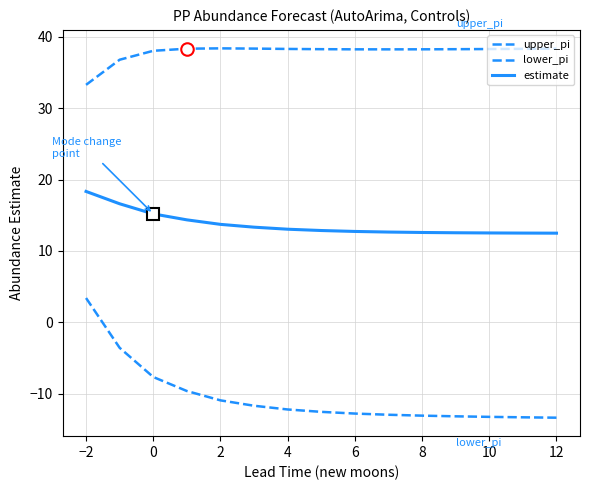

Is this an area chart (filled region under the line)?

No